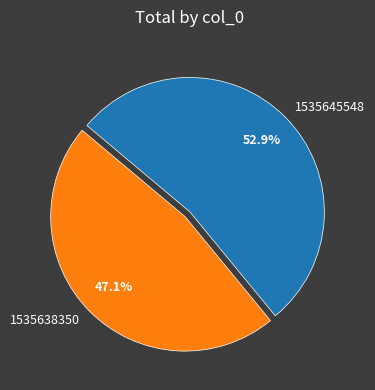

To the nearest percent, what is the difference between the largest and smallest slice percentages?

6%